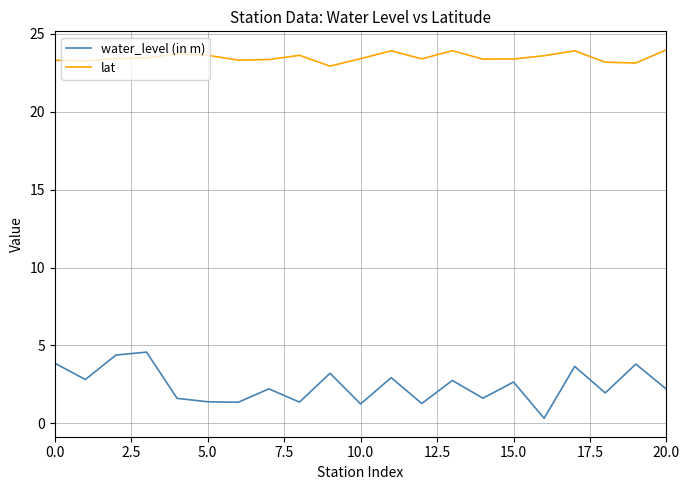

True or false: water_level (in m) and lat intersect in this chart.

False